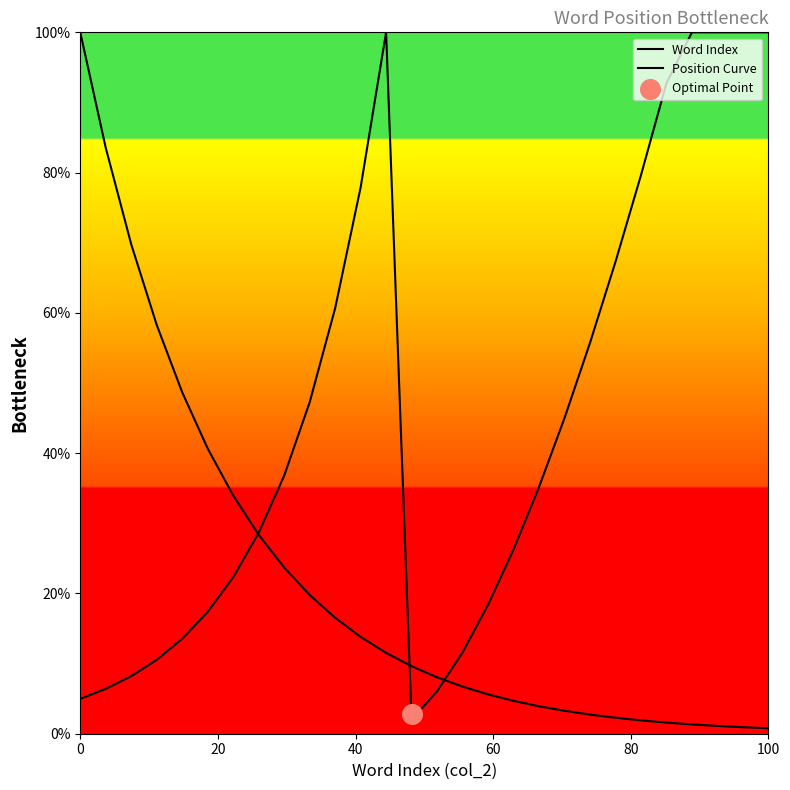

Is the value of Position Curve at 7 greater than the value of Word Index at 9?

Yes